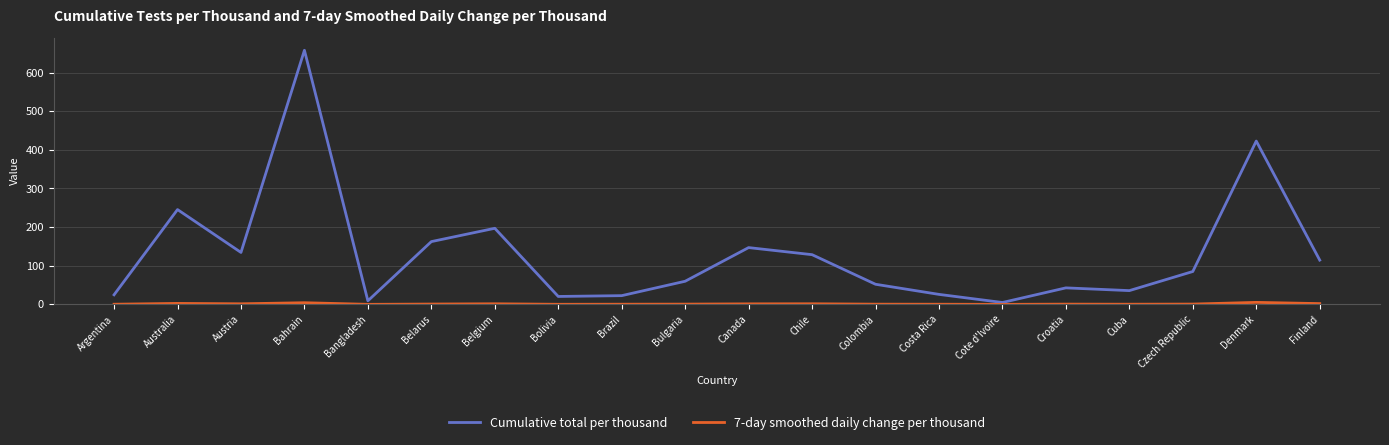

At which category is the sum across all series the highest?

Bahrain